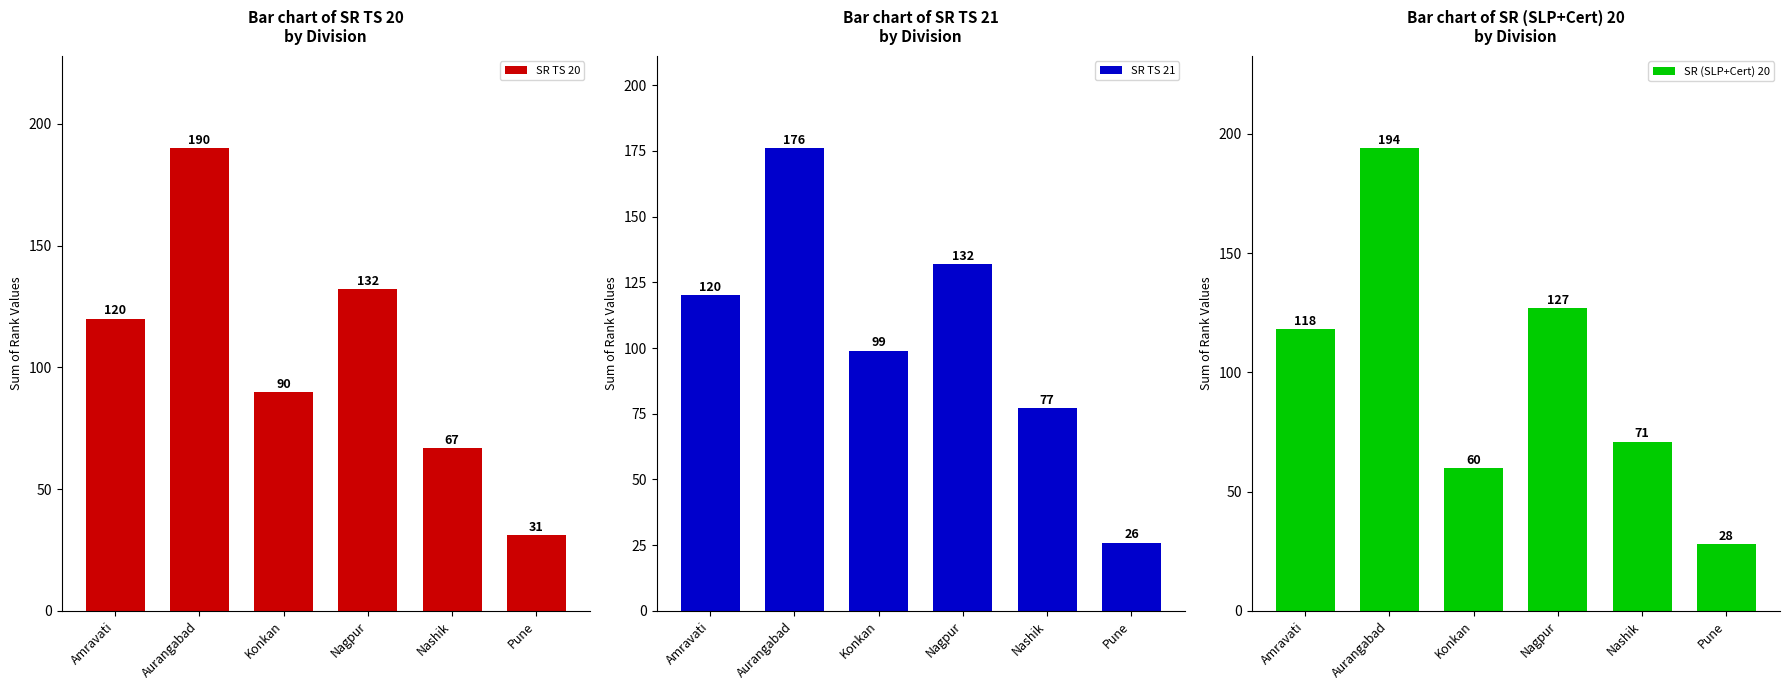

Is the value of SR TS 21 at Amravati greater than the value of SR (SLP+Cert) 20 at Aurangabad?

No